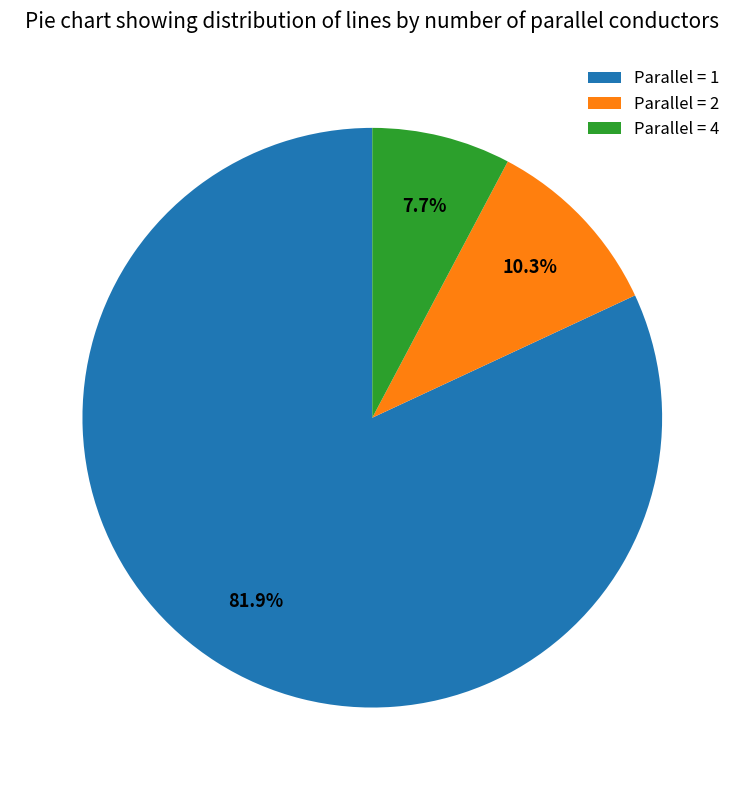

Rank the categories by value from lowest to highest.

Parallel = 4, Parallel = 2, Parallel = 1